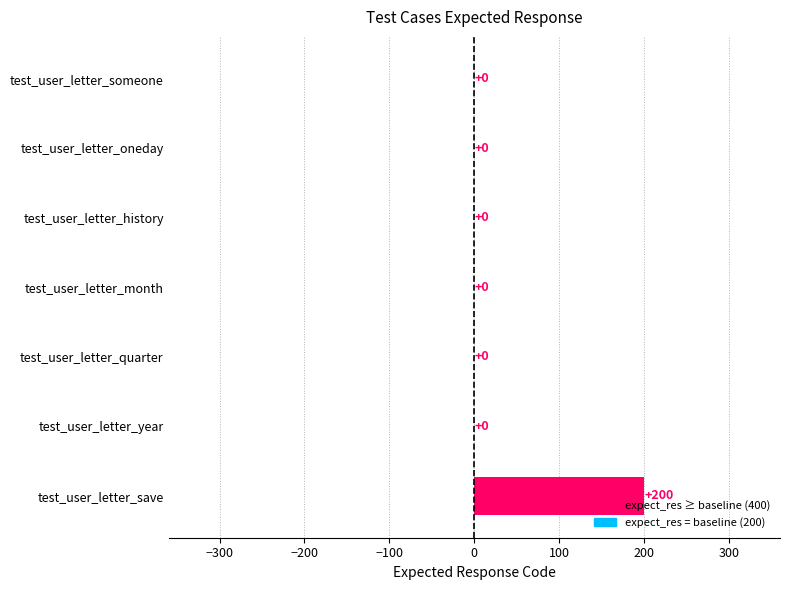

The chart shows a value of 0 at test_user_letter_oneday. True or false?

True